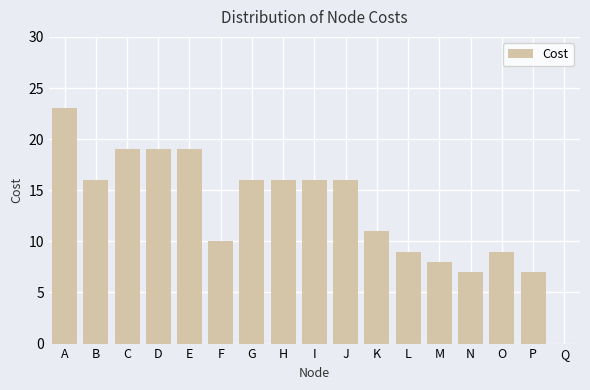

The chart shows a value of 3 at F. True or false?

False